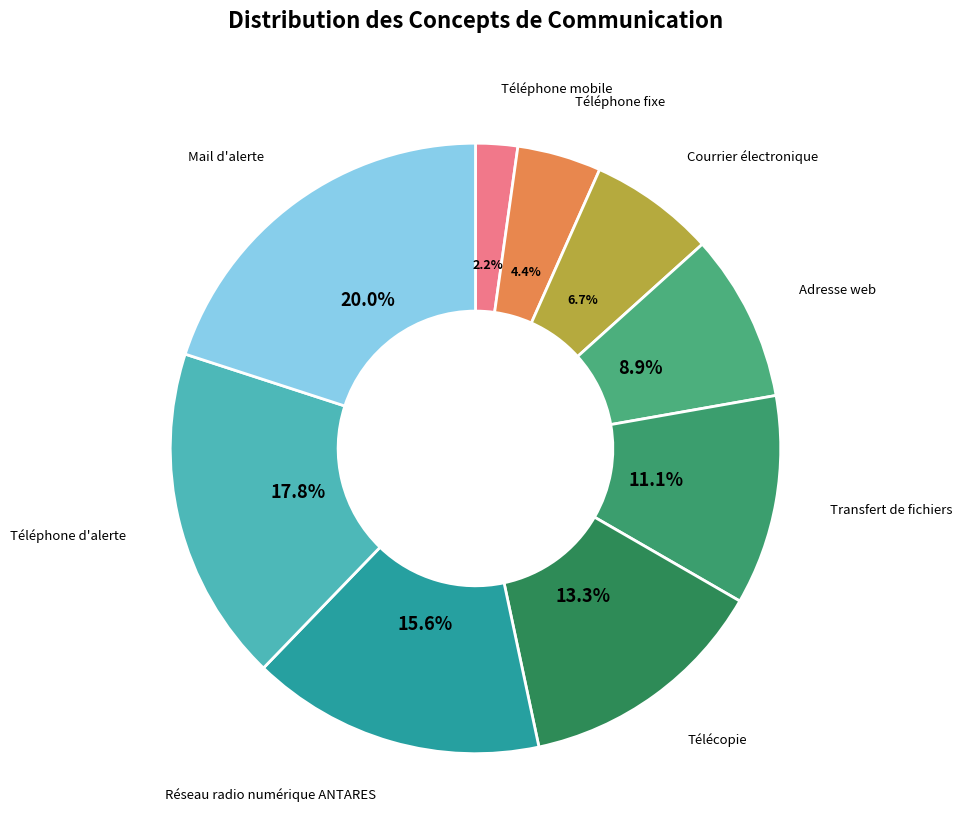

True or false: Courrier électronique accounts for 20% of the total.

False